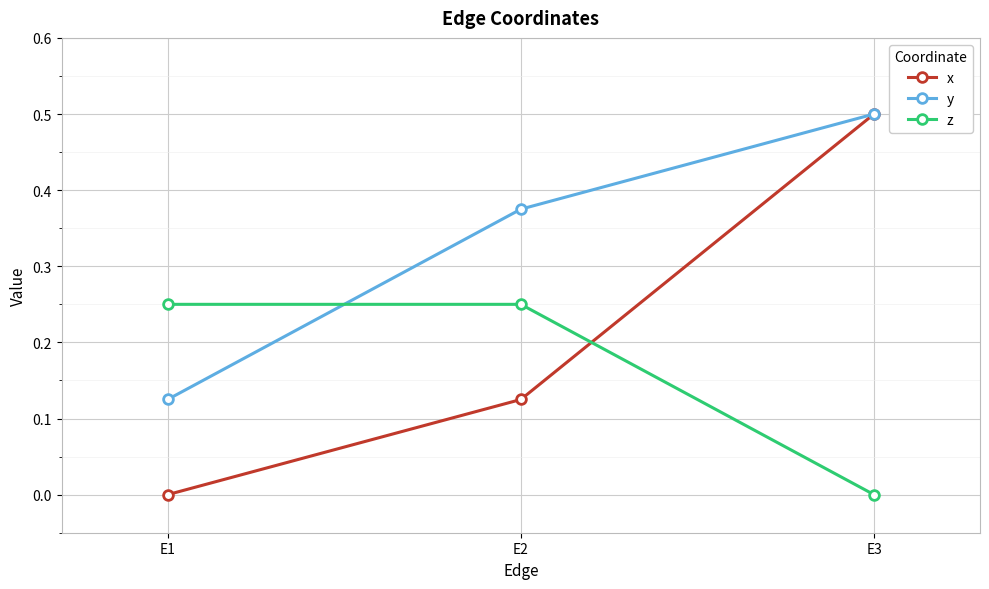

List the labels in order of x value, largest first.

E3, E2, E1